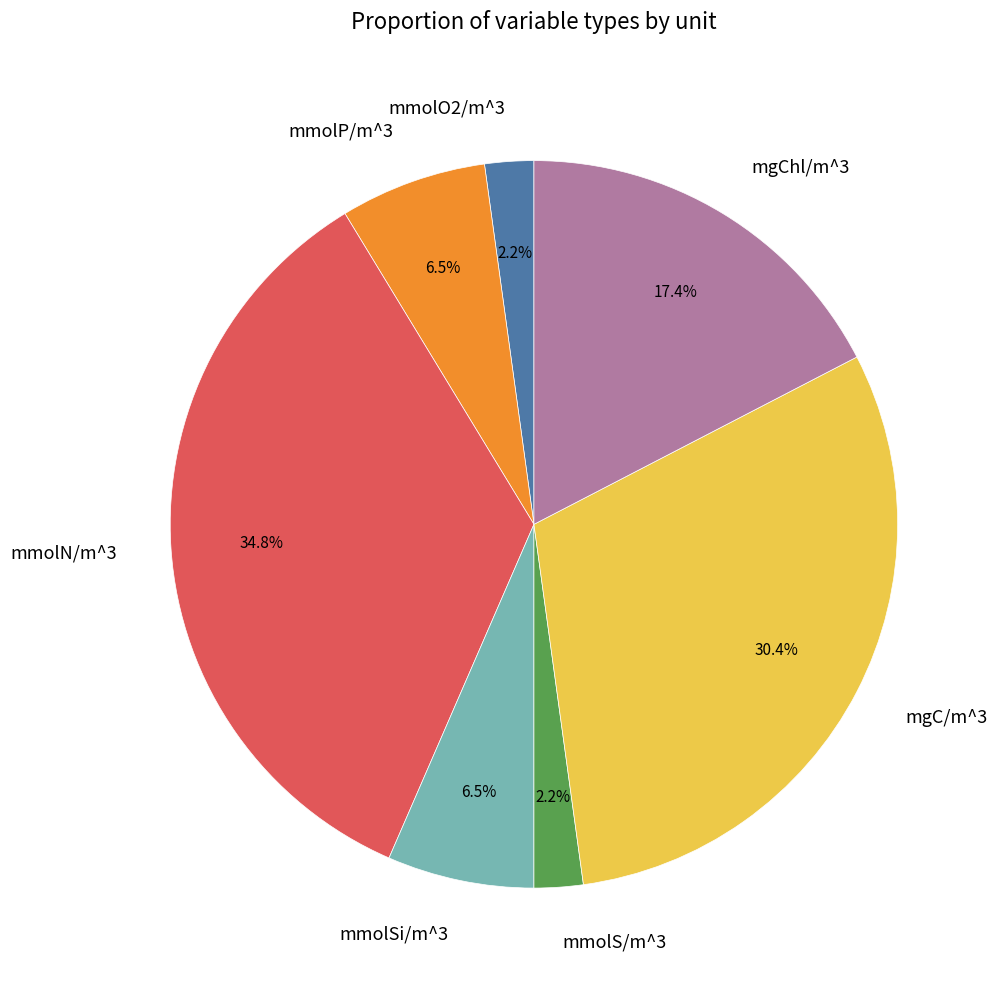

Between mgC/m^3 and mmolN/m^3, which is larger?

mmolN/m^3